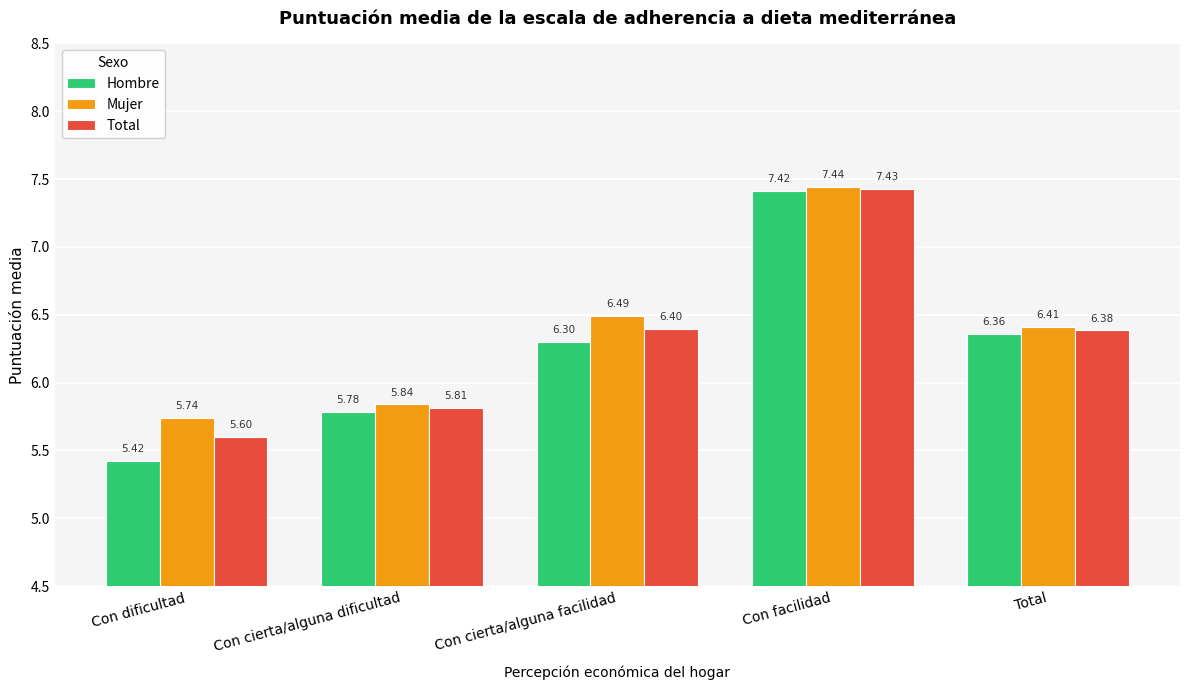

At which label is Mujer closest to 6?

Con cierta/alguna dificultad